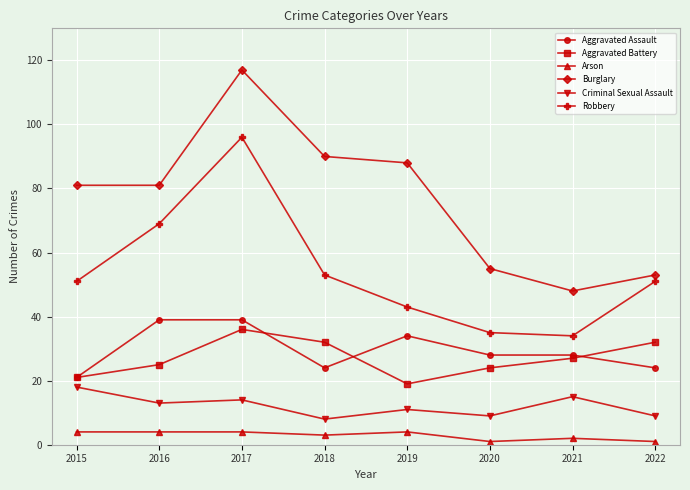

How many categories are shown in the chart?

8